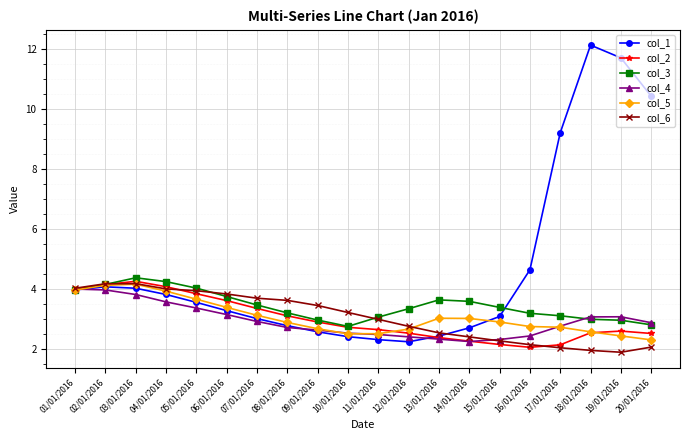

What is the maximum value for col_2?

4.3